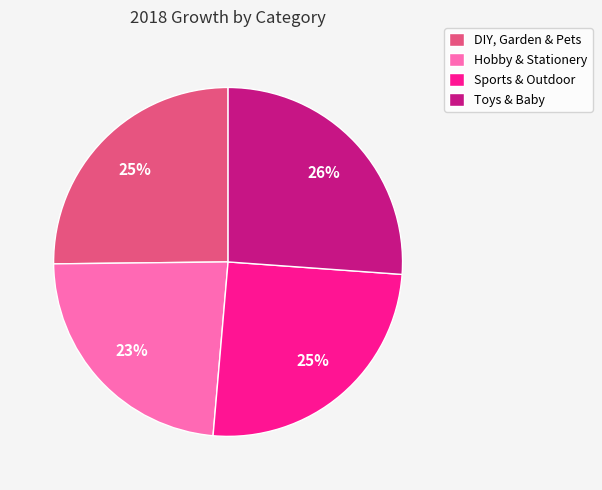

Which category has the smallest portion of the pie?

Hobby & Stationery